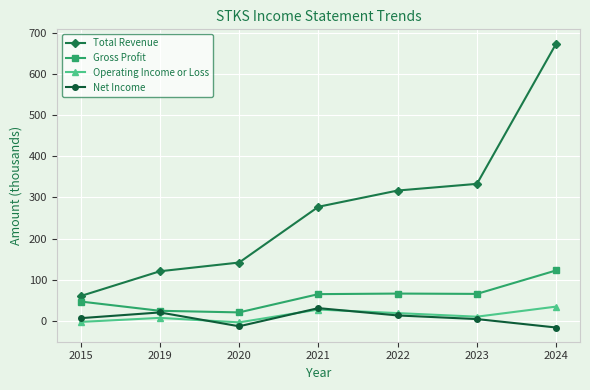

How many data points does each series have?

7